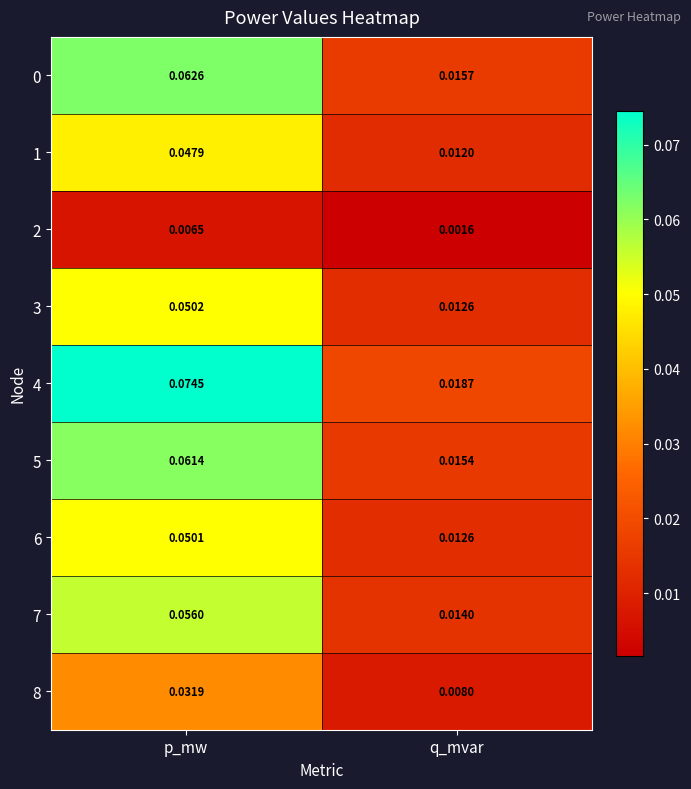

Is the value of 1 at q_mvar greater than the value of 0 at q_mvar?

No